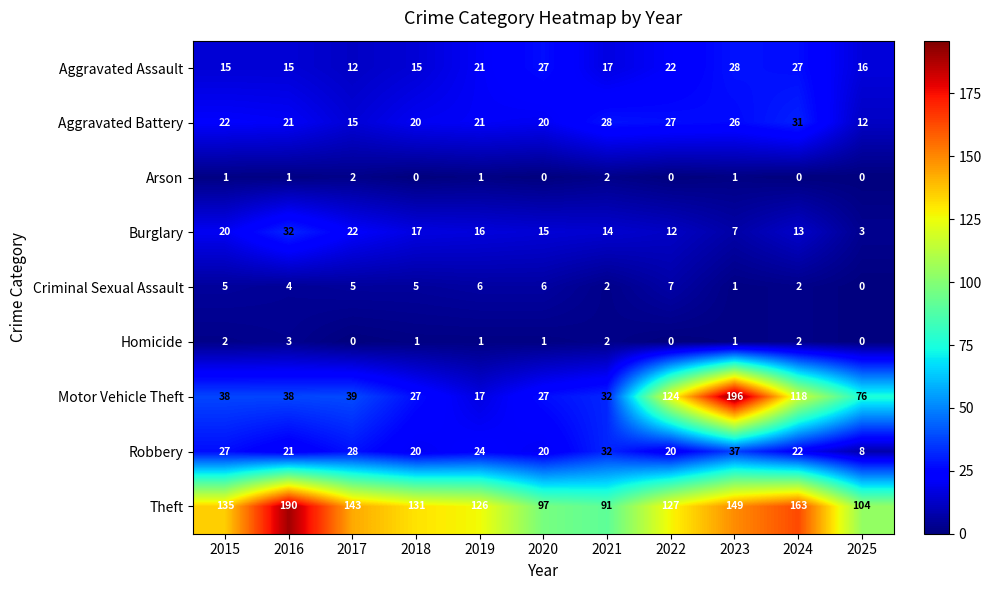

What is the sum of all Aggravated Battery values?

243